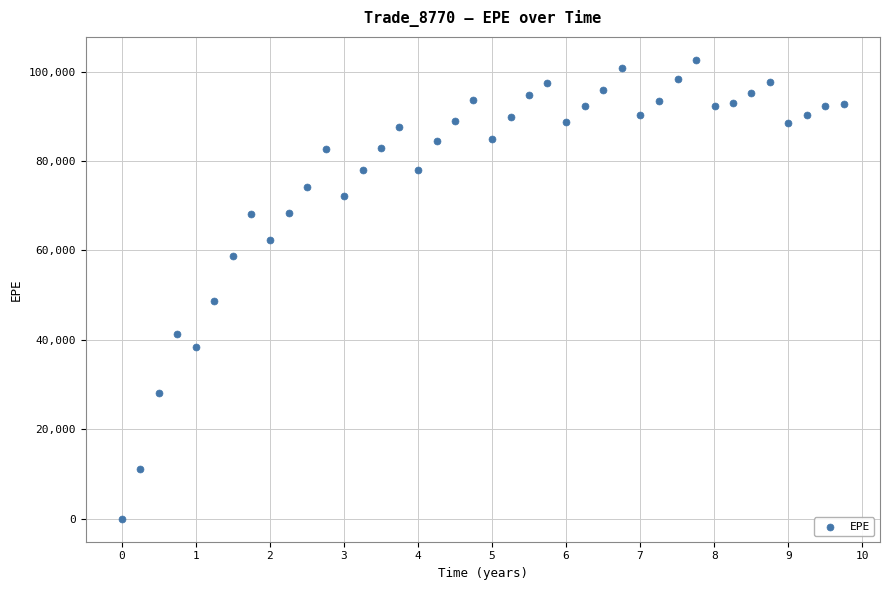

What is the range of Y values (max minus min)?

102617.0